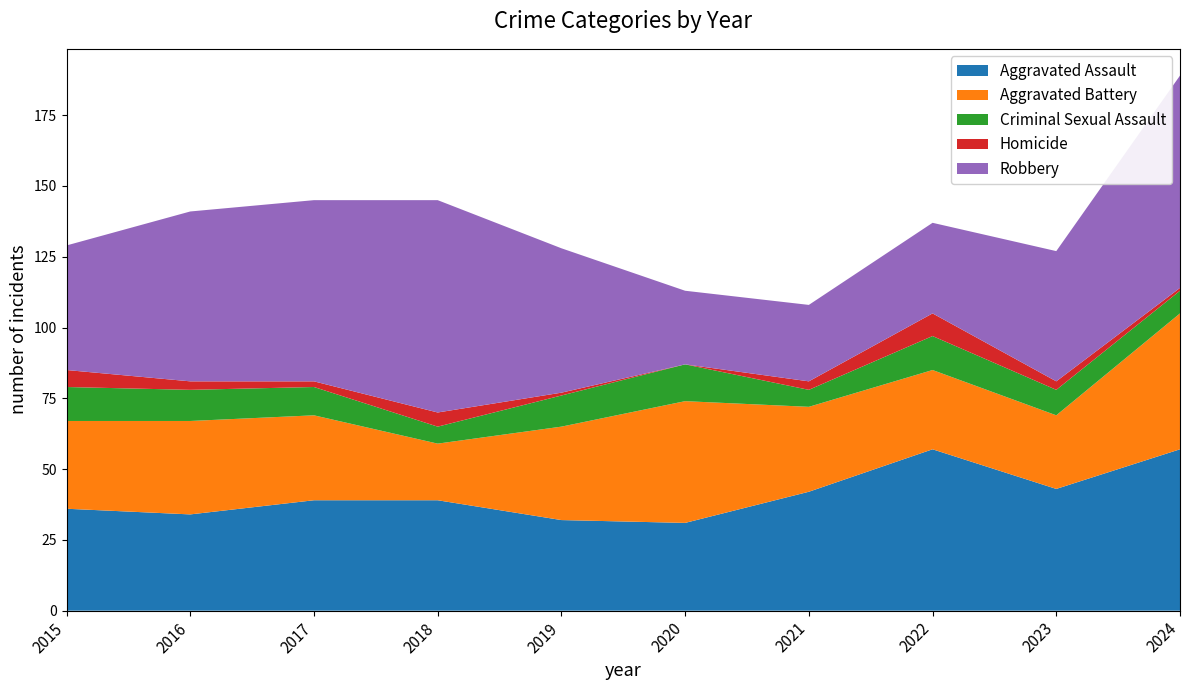

Reading left to right, list all the values displayed in this chart.

Aggravated Assault: 36	34	39	39	32	31	42	57	43	57
Aggravated Battery: 31	33	30	20	33	43	30	28	26	48
Criminal Sexual Assault: 12	11	10	6	11	13	6	12	9	8
Homicide: 6	3	2	5	1	0	3	8	3	1
Robbery: 44	60	64	75	51	26	27	32	46	75